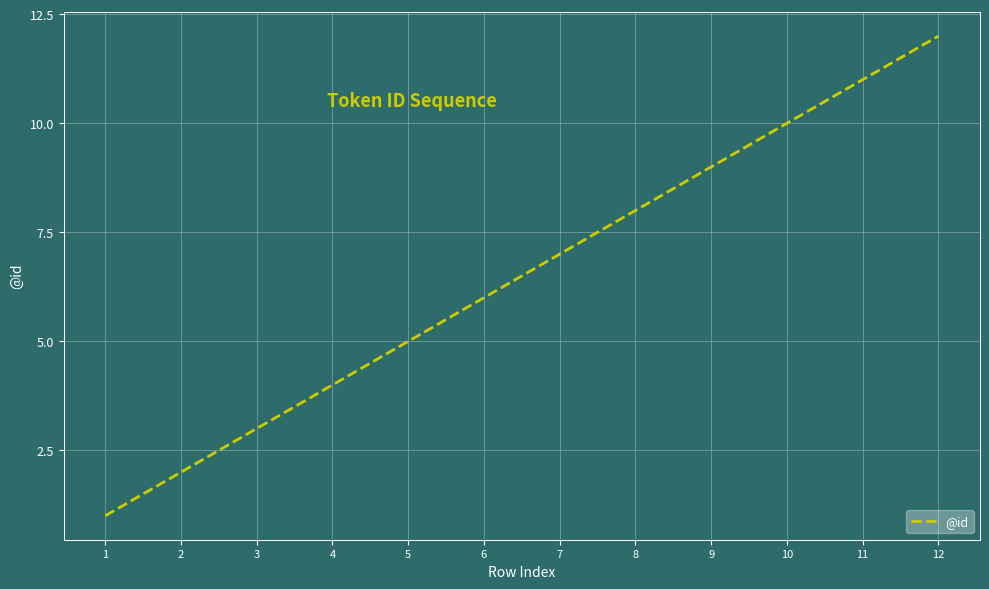

How many lines are shown in the chart?

1